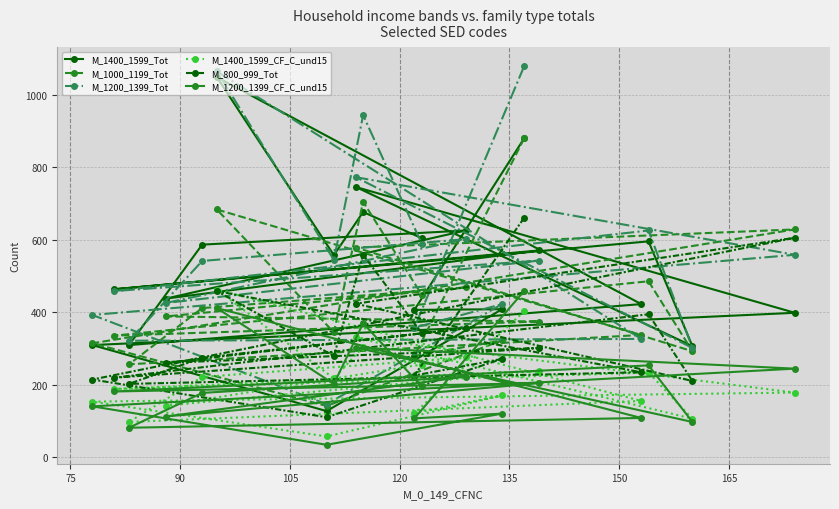

True or false: M_1400_1599_Tot and M_1000_1199_Tot intersect in this chart.

True